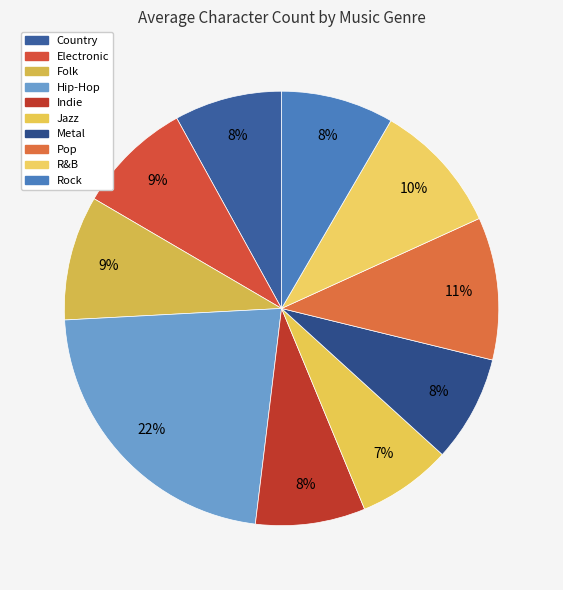

To the nearest percent, what is the difference between the Indie and Jazz slice percentages?

1%